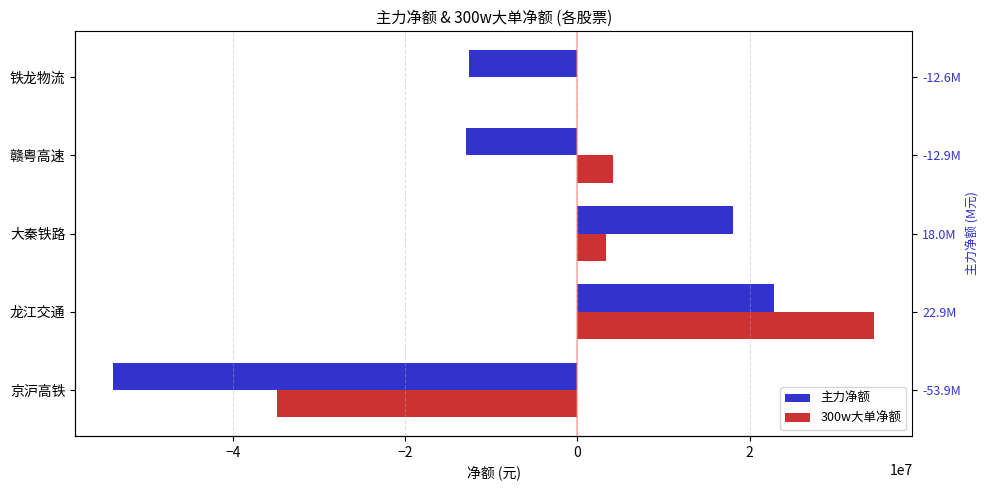

Are the bars grouped side by side (vs. stacked)?

Yes